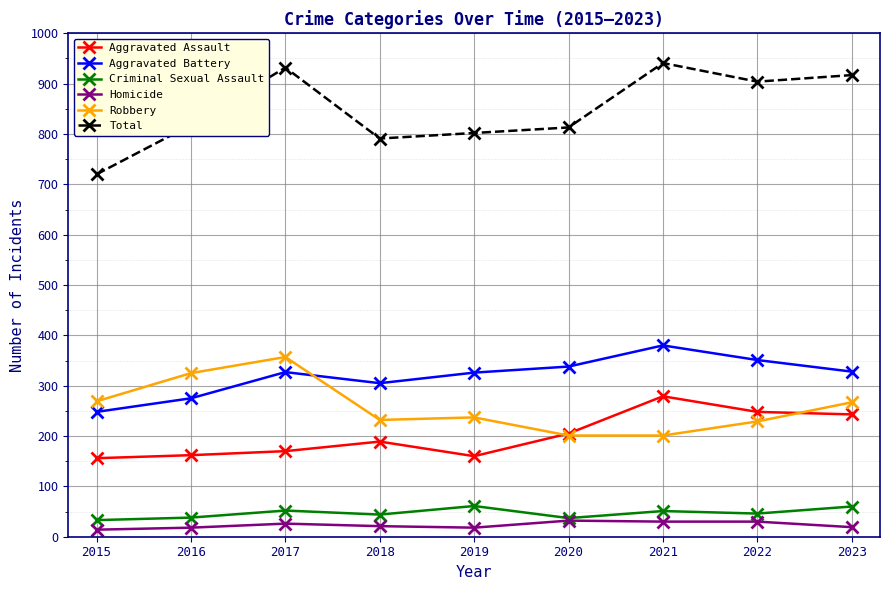

Which category has the highest value in the Robbery series?

2017